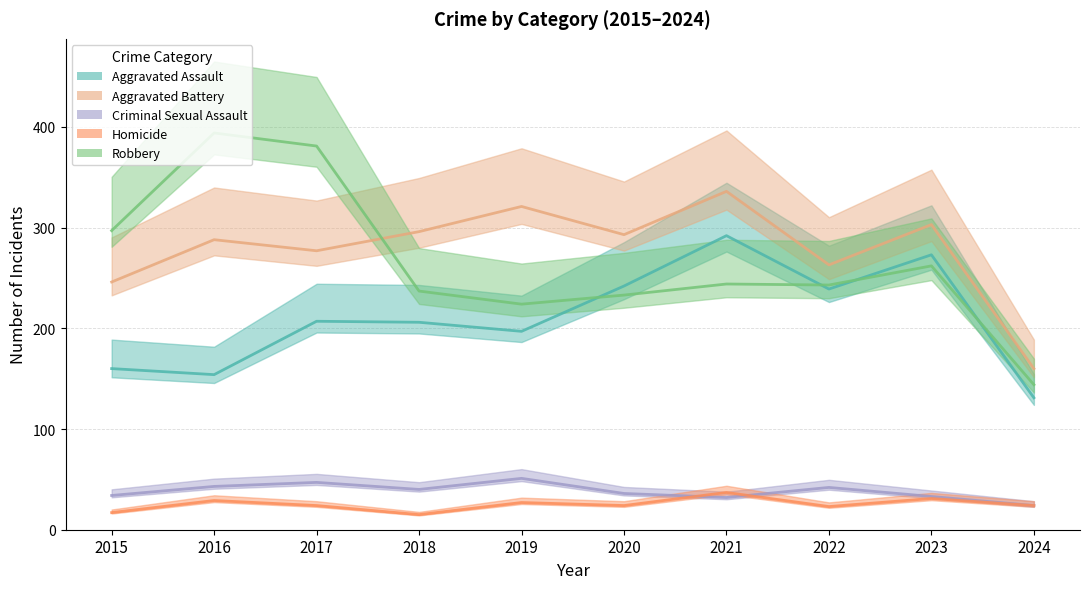

What is the sum of all Criminal Sexual Assault values?

382